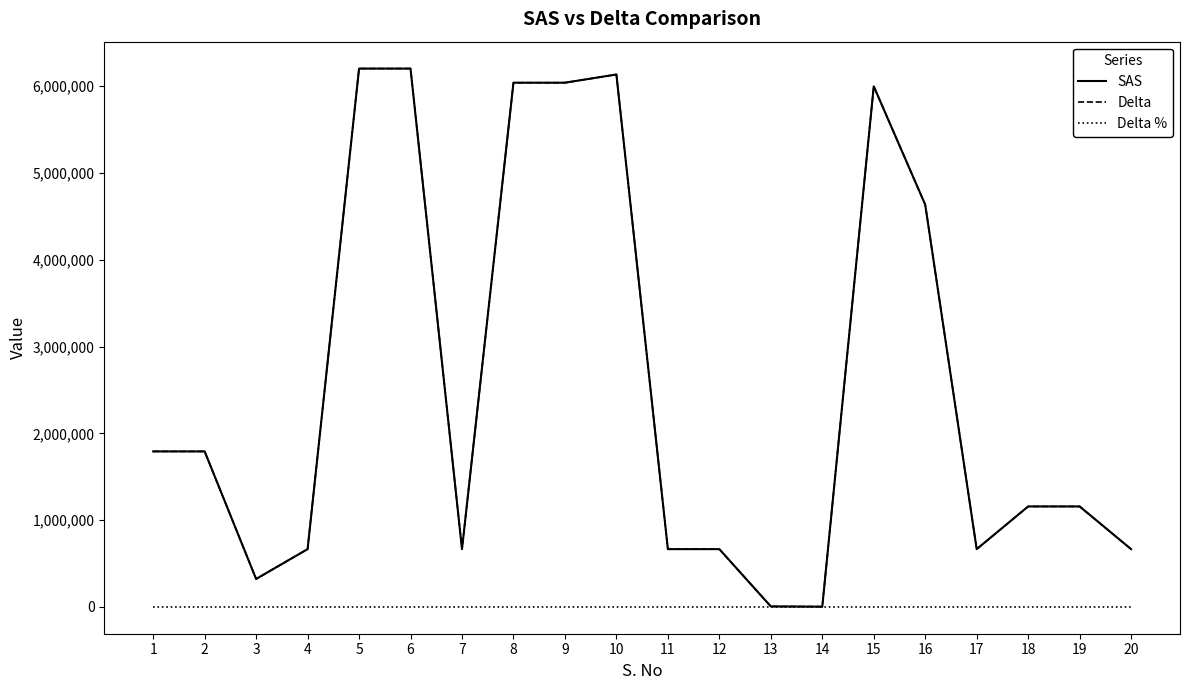

True or false: SAS and Delta % cross at least once.

False